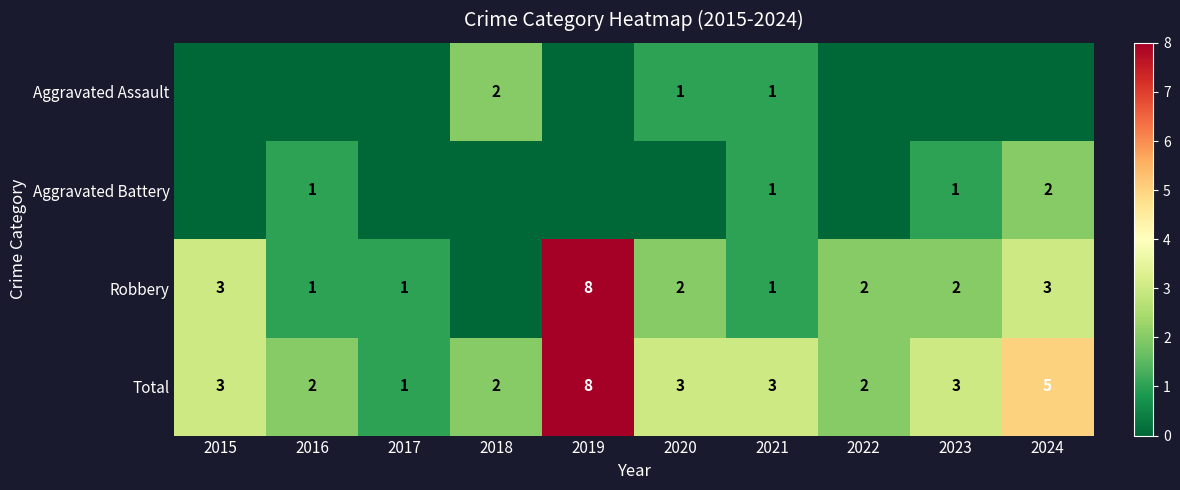

At which label does Total reach its peak?

2019